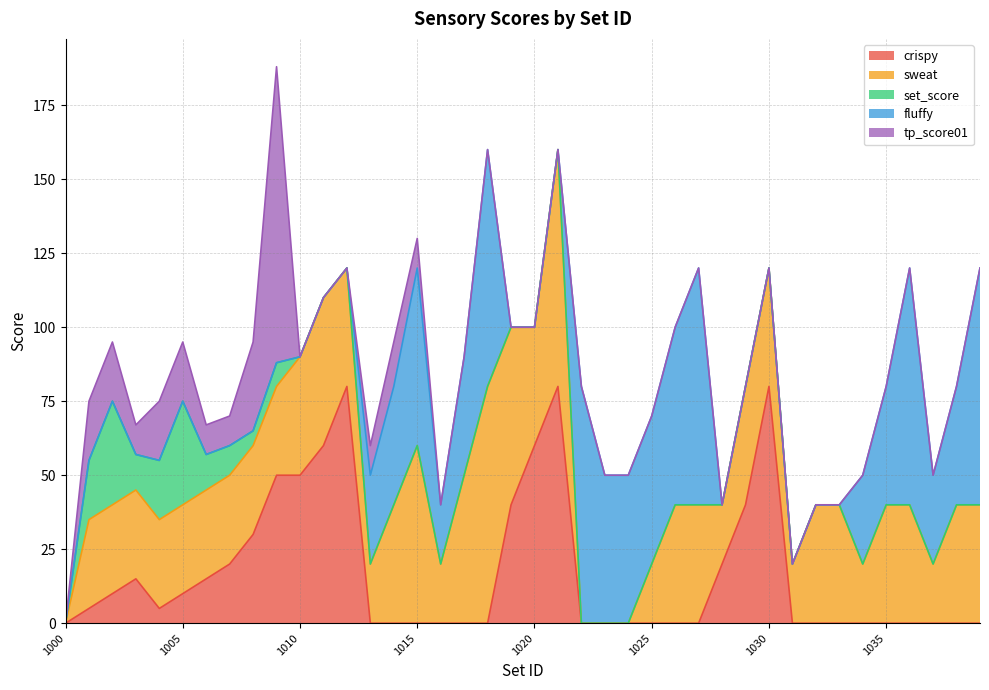

At how many categories does at least one series exceed 93?

1